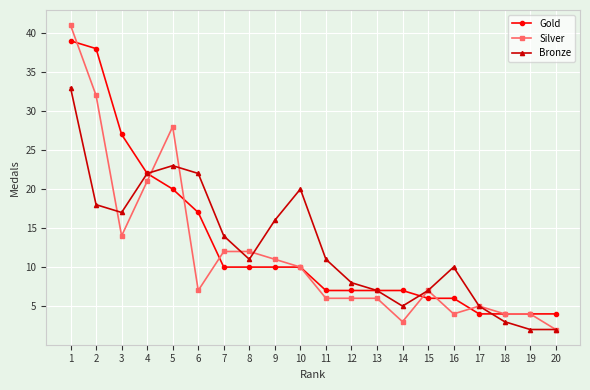

What are all the series names shown in the legend?

Gold, Silver, Bronze